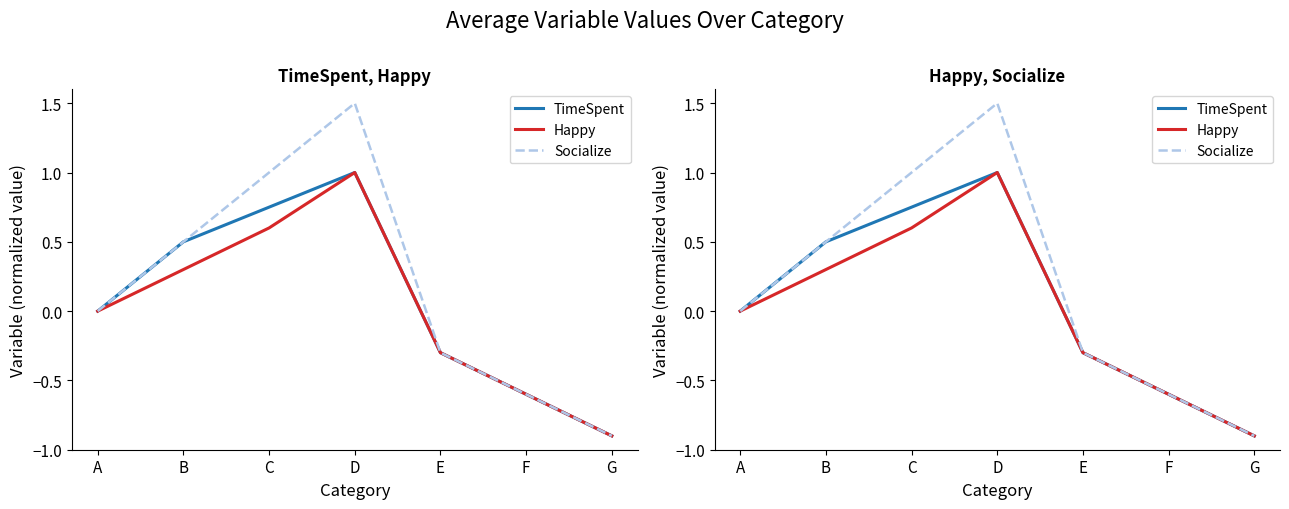

True or false: TimeSpent and Socialize cross at least once.

False